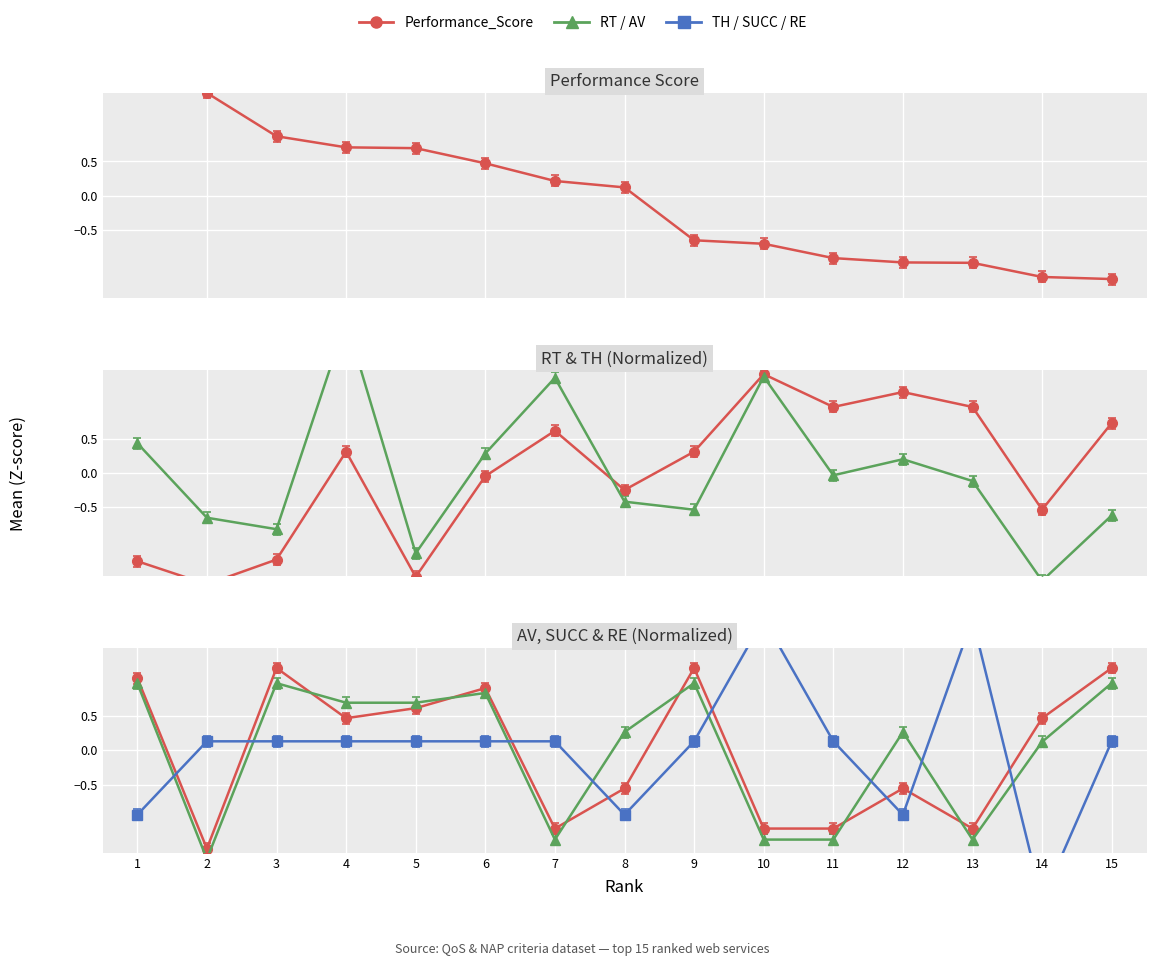

What is the maximum value shown in the chart?

2.1